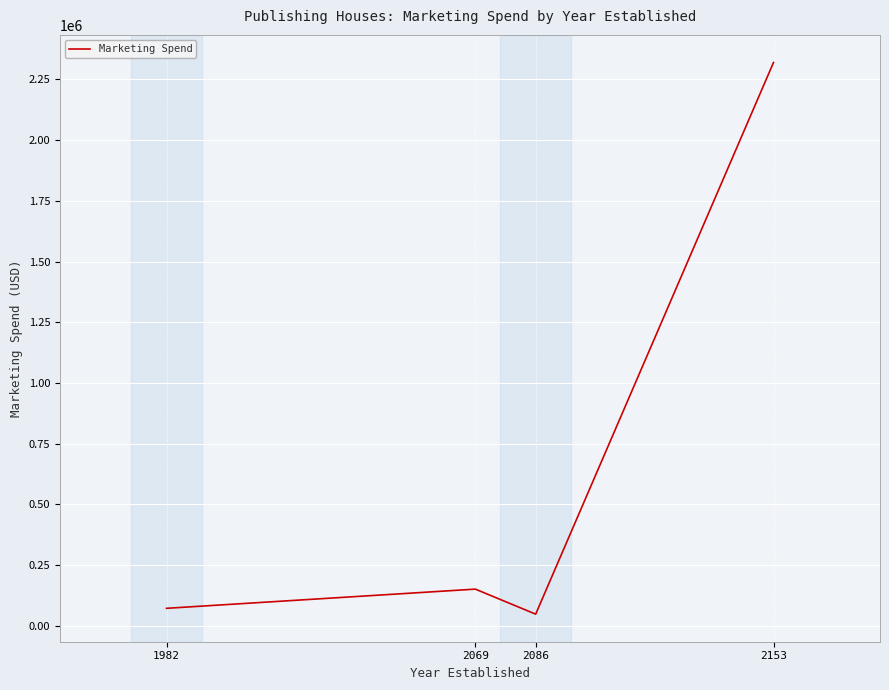

Between 2153 and 1982, which is larger?

2153